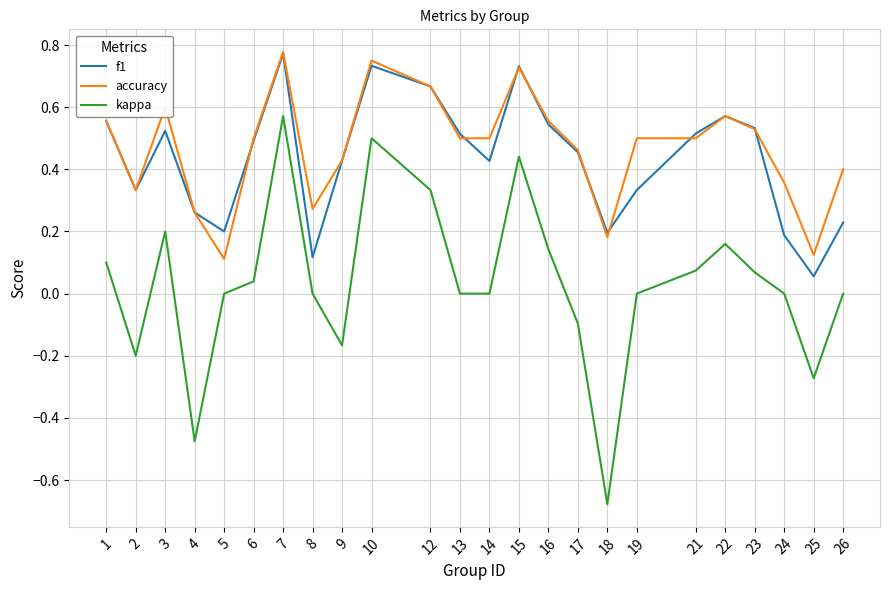

Which series has the widest spread of values?

kappa